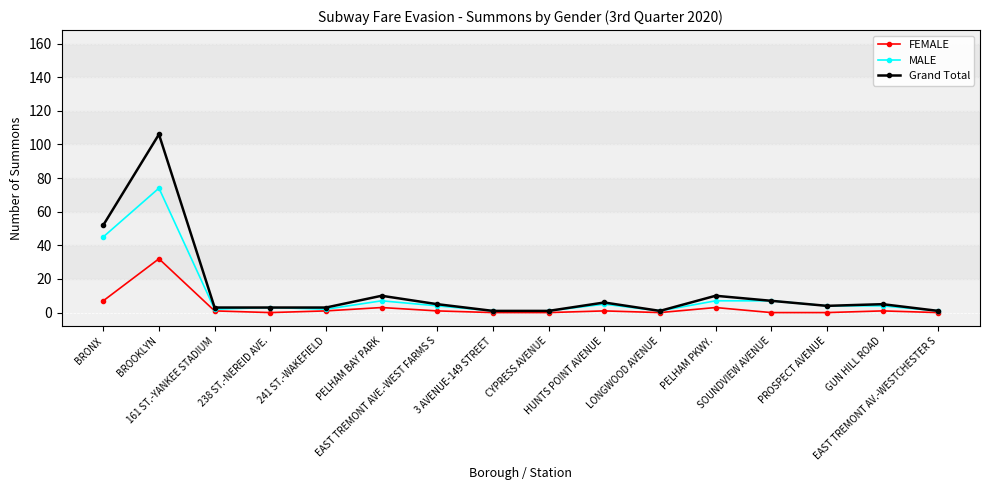

What is the total value across all series at HUNTS POINT AVENUE?

12